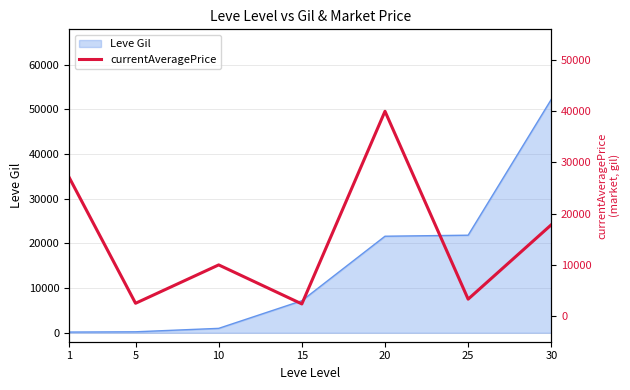

How many points are lower than both their immediate neighbors (excluding endpoints)?

3